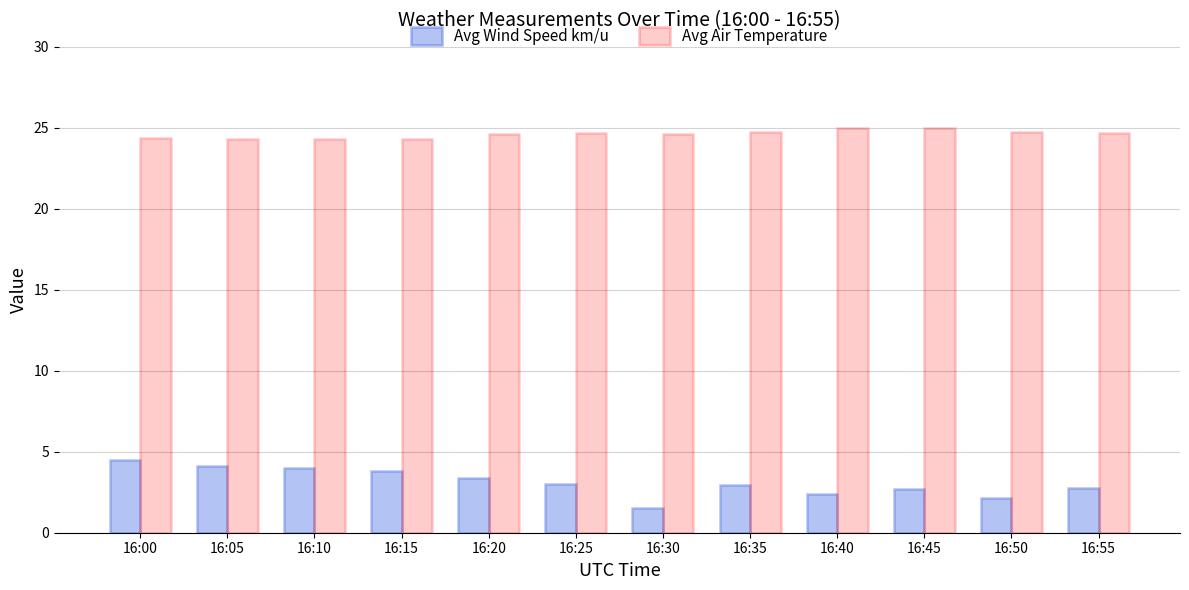

What is the sum of the Avg Wind Speed km/u values at 16:35 and 16:10?

7.0